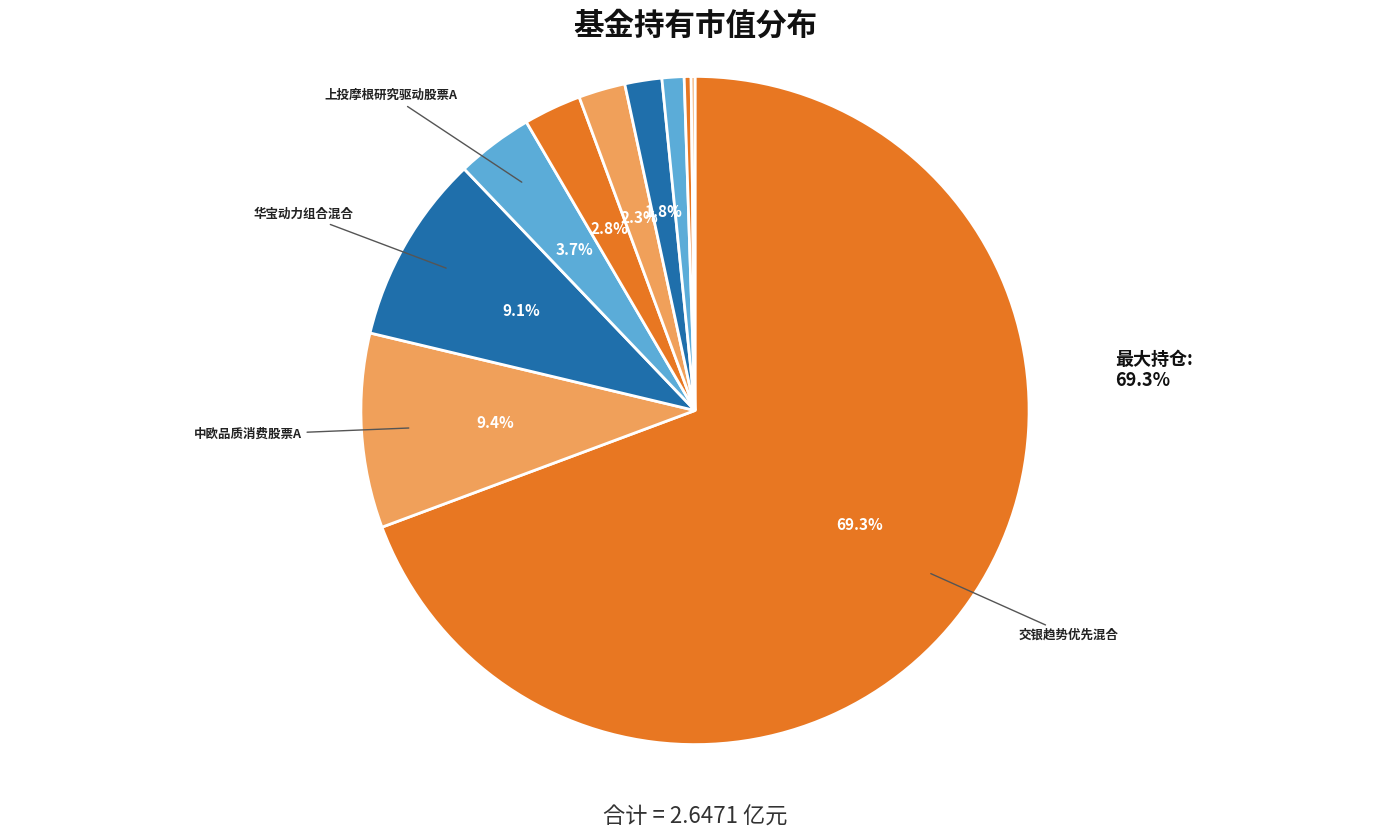

What is the largest slice in the pie chart?

交银趋势优先混合